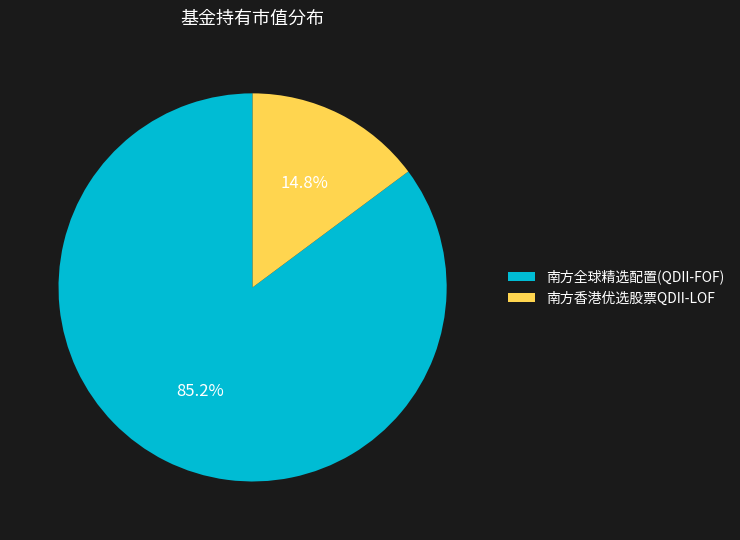

What is the smallest slice in the pie chart?

南方香港优选股票QDII-LOF